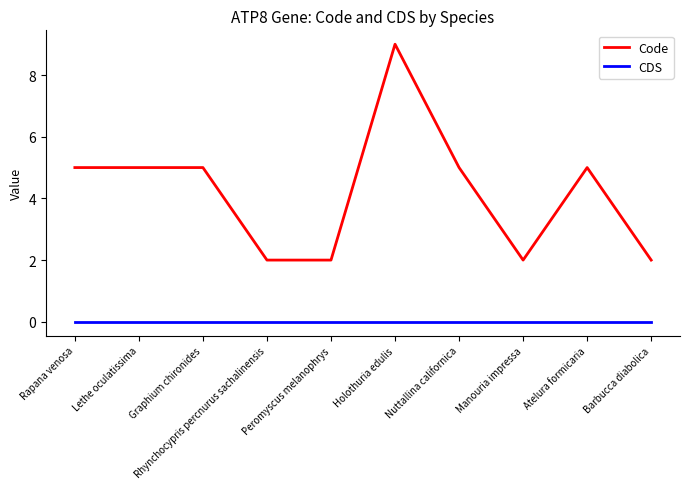

What is the difference between the maximum and minimum values in the Code series?

7